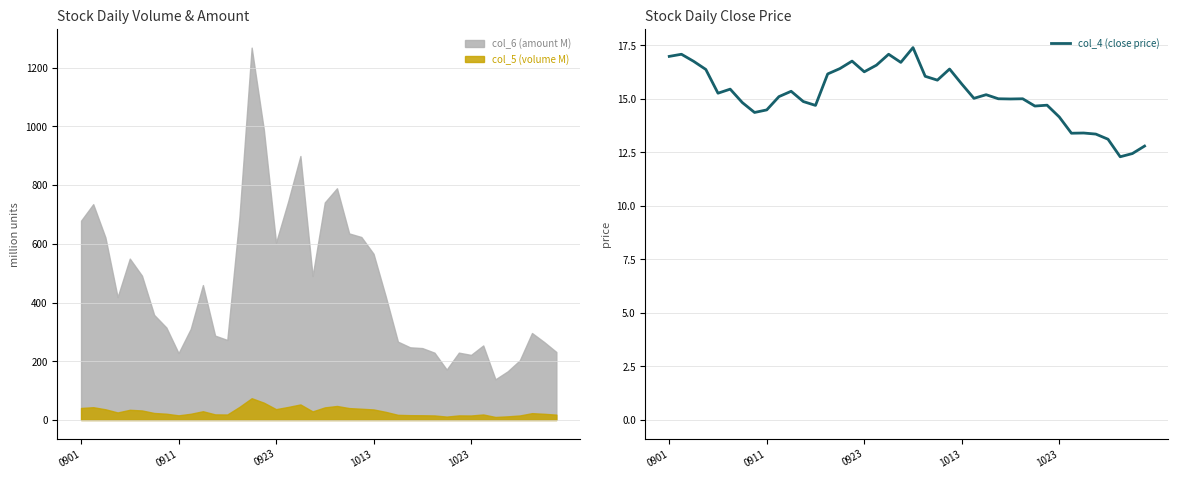

Reading left to right, what are all the values shown in this chart?

17.0	17.1	16.8	16.4	15.3	15.5	14.8	14.4	14.5	15.1	15.4	14.9	14.7	16.2	16.4	16.8	16.3	16.6	17.1	16.7	17.4	16.1	15.9	16.4	15.7	15.0	15.2	15.0	15.0	15.0	14.7	14.7	14.2	13.4	13.4	13.4	13.1	12.3	12.4	12.8